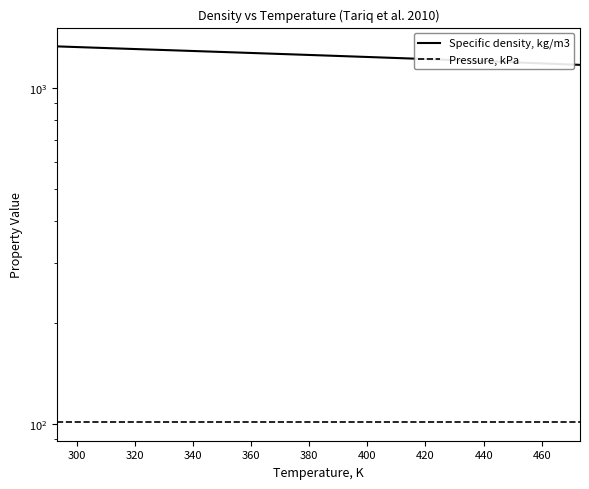

True or false: Specific density, kg/m3 and Pressure, kPa intersect in this chart.

False